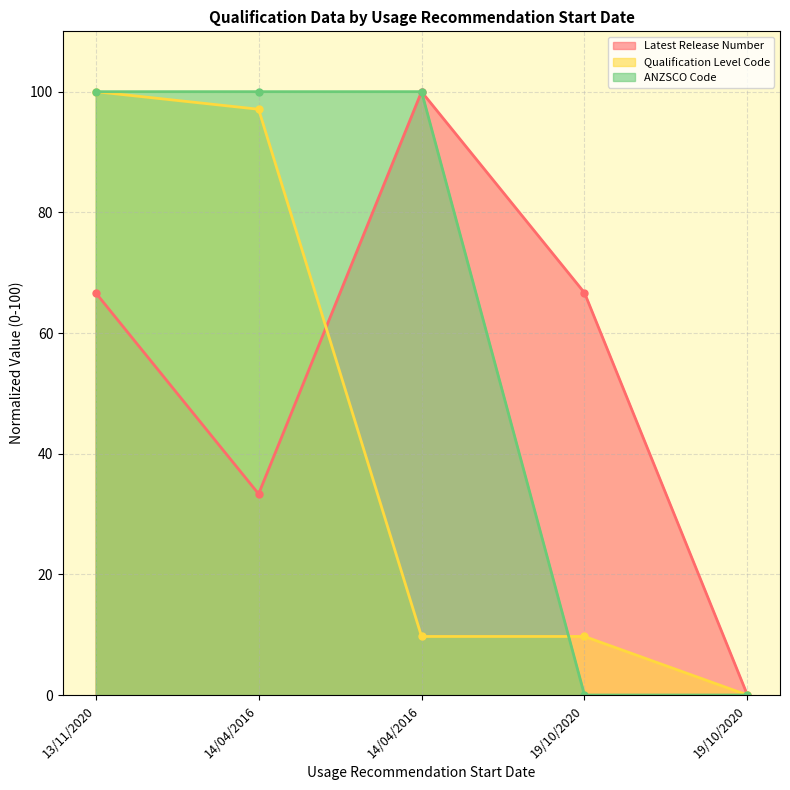

What is the label of the 3rd point from the left?

14/04/2016